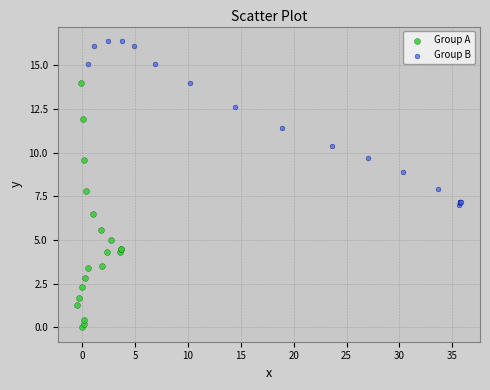

Which series reaches the maximum Y coordinate?

Group B